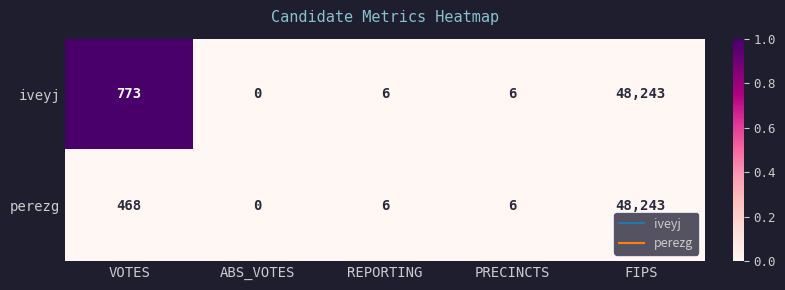

Reading left to right, what are all the values shown in this chart?

iveyj: 773	0	6	6	48243
perezg: 468	0	6	6	48243